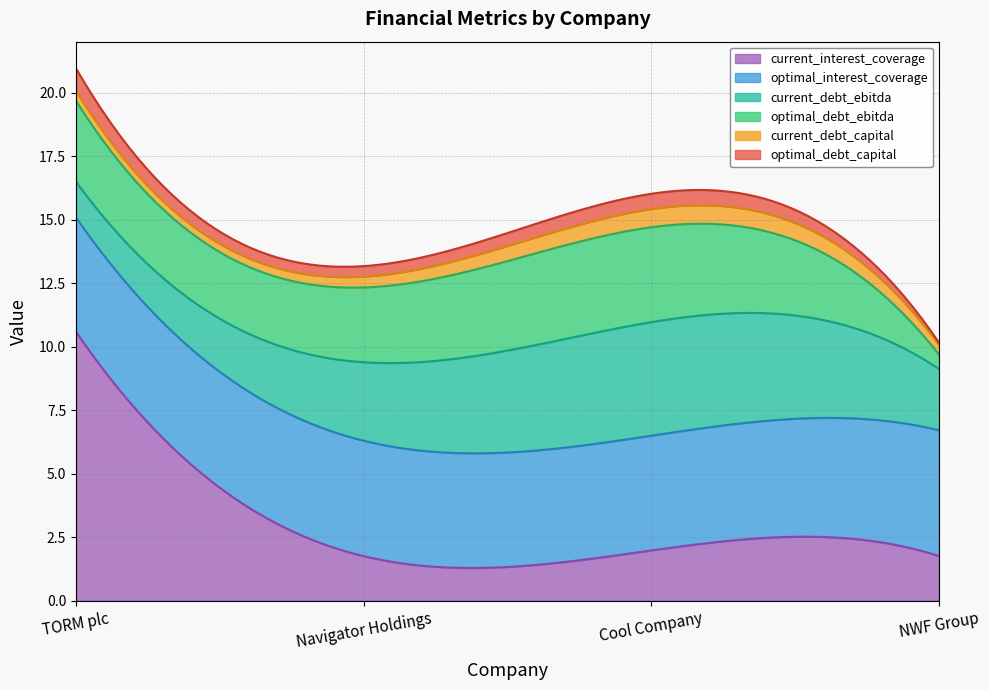

At how many categories does at least one series exceed 0?

4